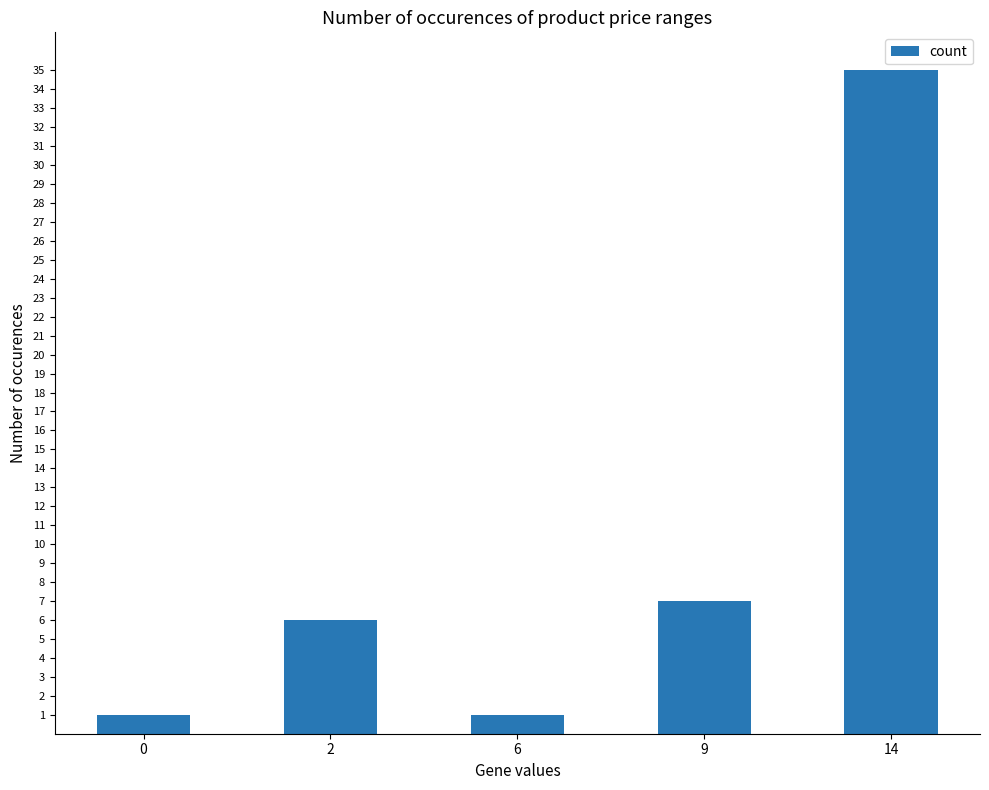

What is the minimum value shown in the chart?

1